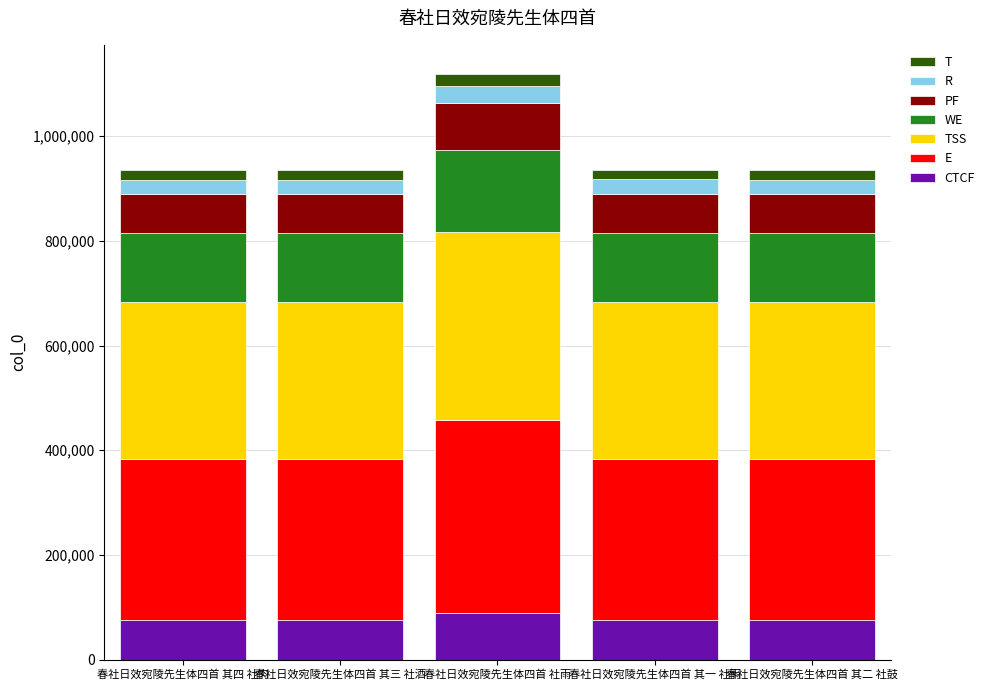

At which category is the sum across all series the highest?

春社日效宛陵先生体四首 社雨